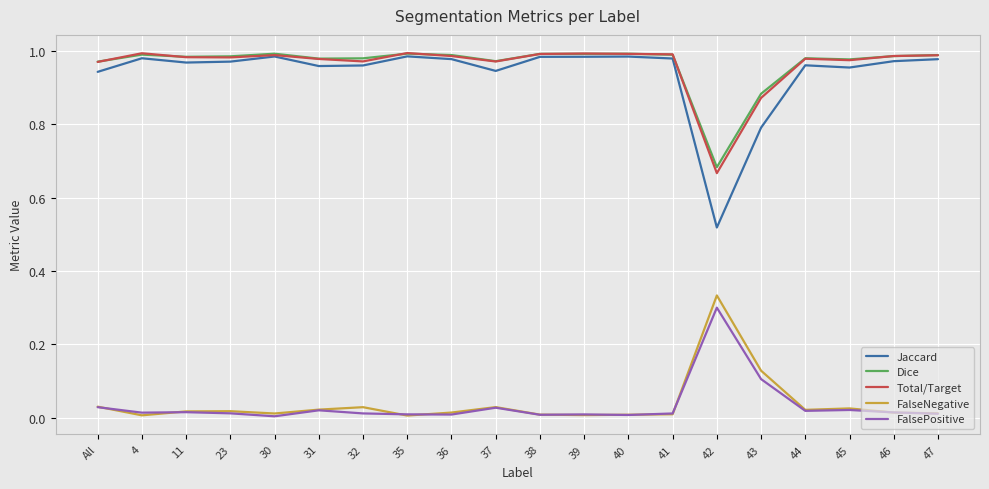

True or false: FalseNegative and Dice cross at least once.

False